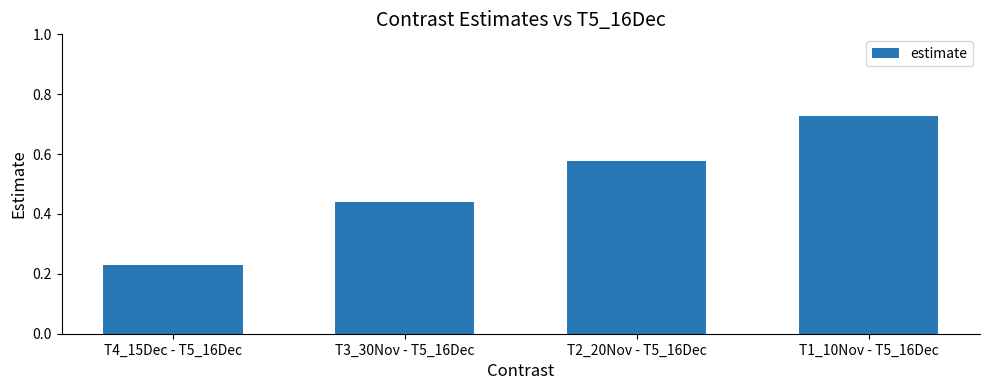

Does the chart contain stacked bars?

No